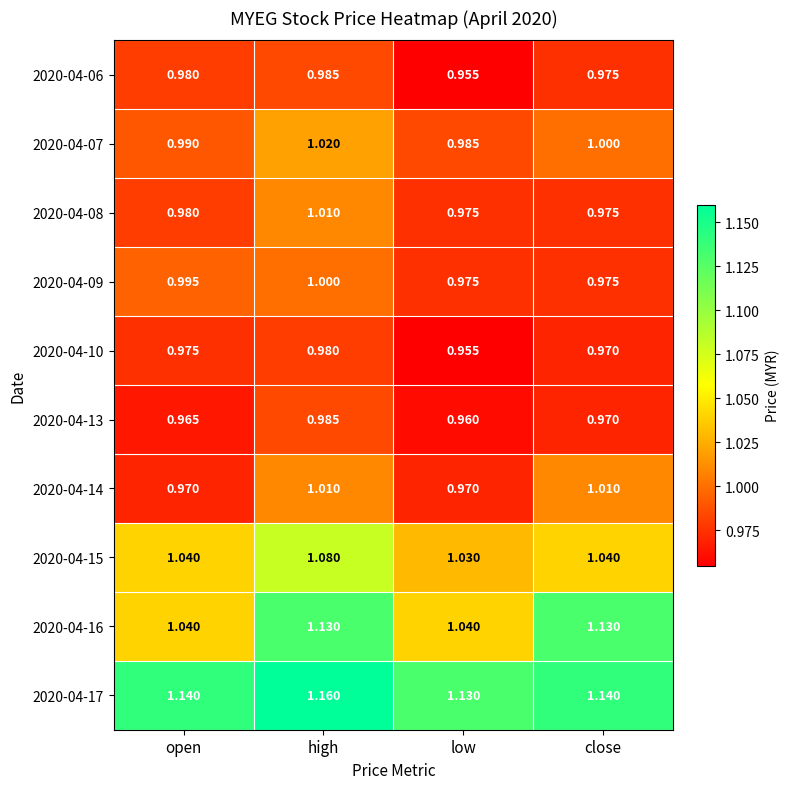

At which label does 2020-04-14 first exceed 1?

high